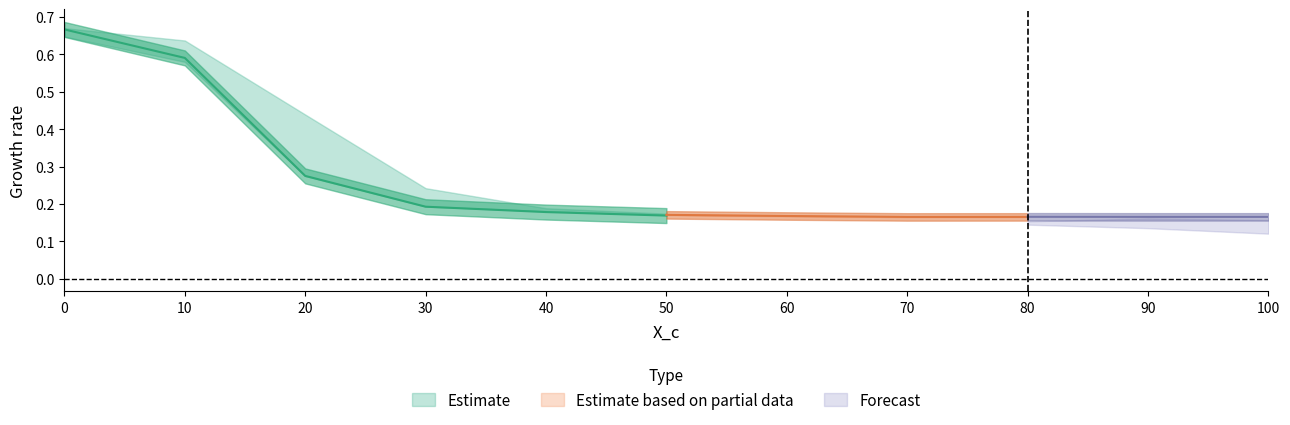

The SAGE_z2 series shows 0.3 at 30. True or false?

False